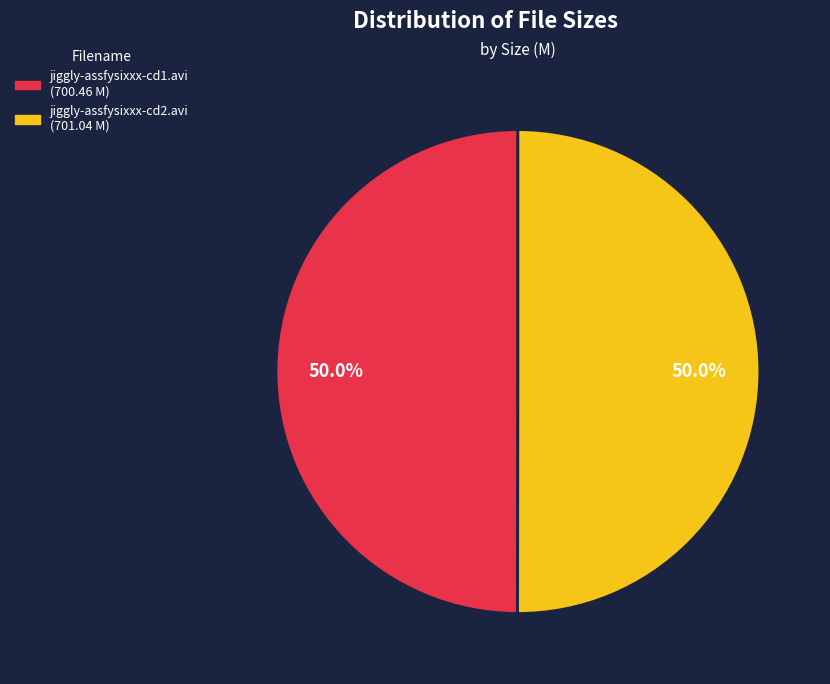

Is the sum of jiggly-assfysixxx-cd1.avi and jiggly-assfysixxx-cd2.avi greater than half?

Yes